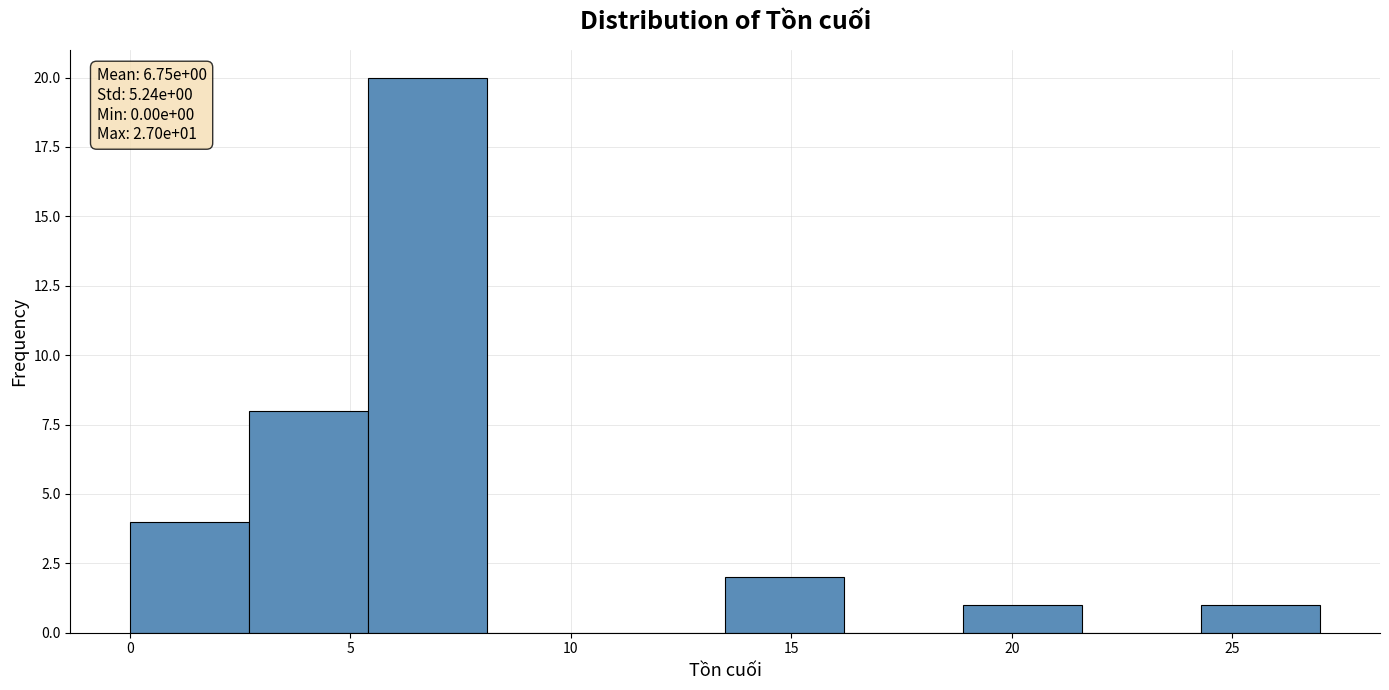

Over which range of the x-axis is the bar tallest?

5.4 to 8.1